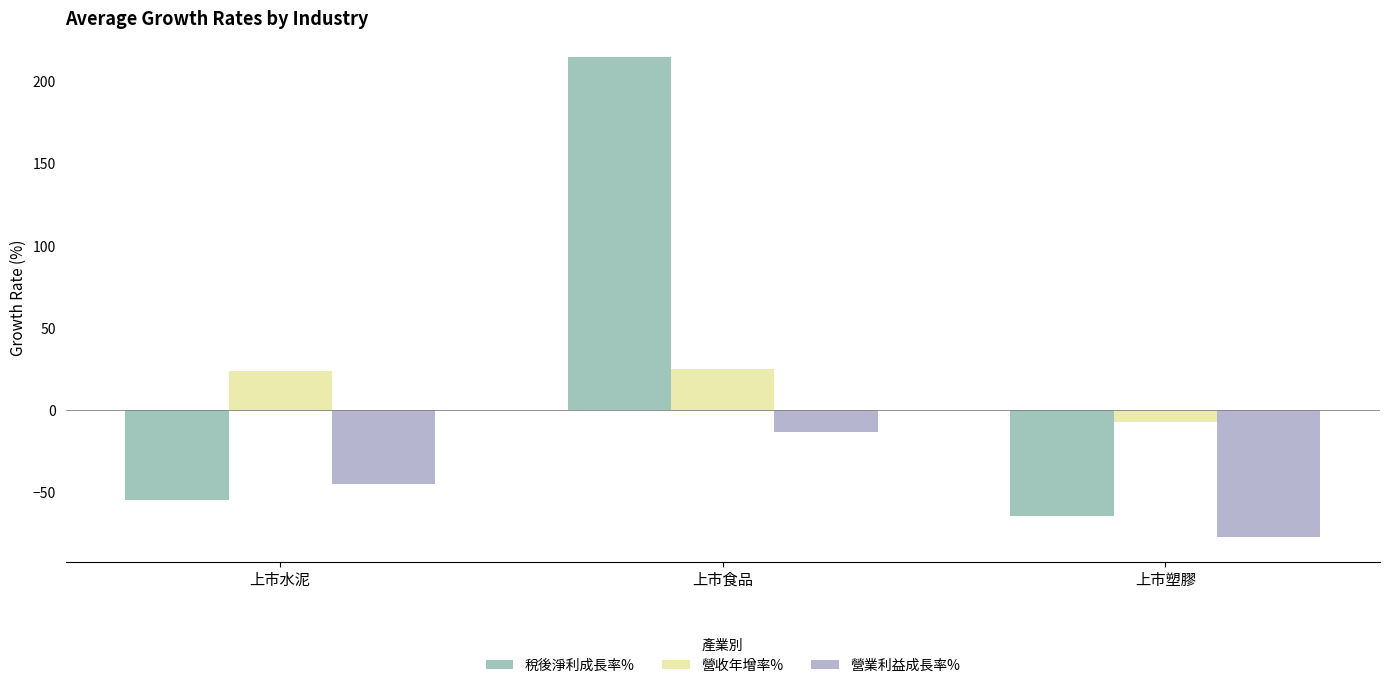

Which series has the widest spread of values?

稅後淨利成長率%